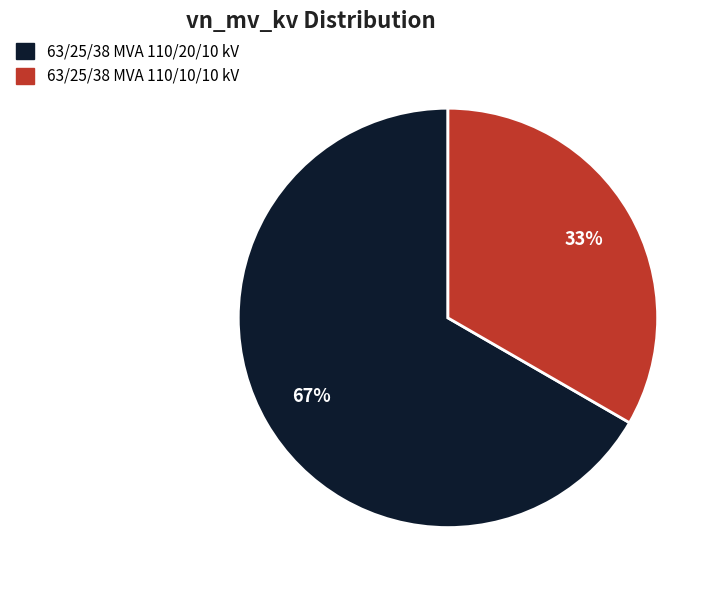

The 63/25/38 MVA 110/10/10 kV slice represents 47% of the pie. True or false?

False